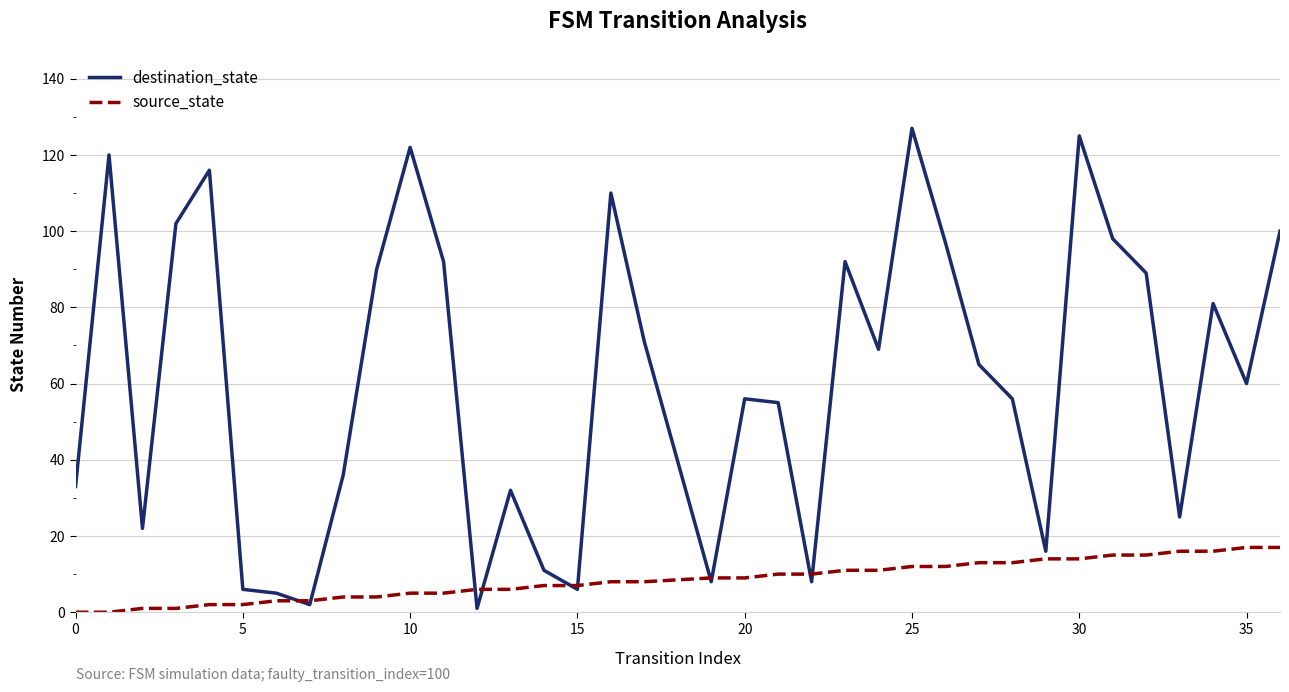

Which series has the largest total across all categories?

destination_state